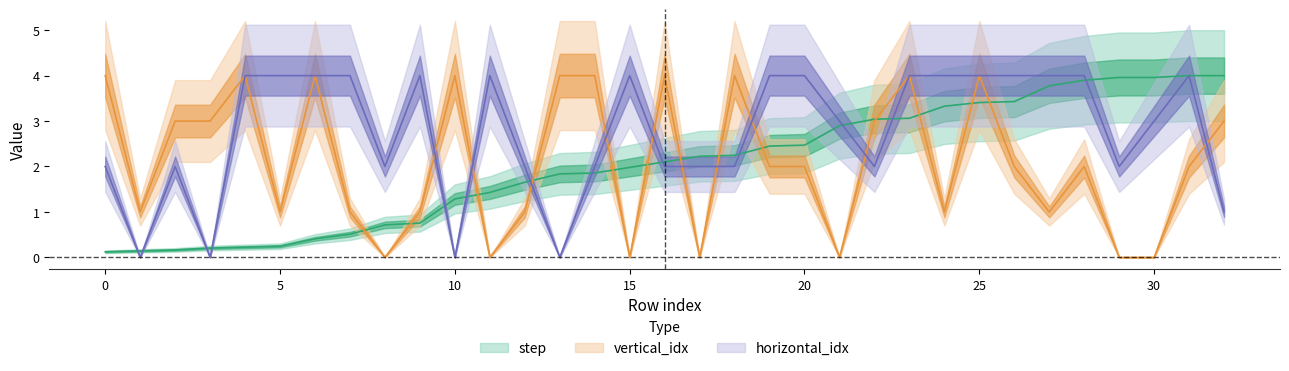

True or false: step has more than 2 points higher than both neighbors.

False